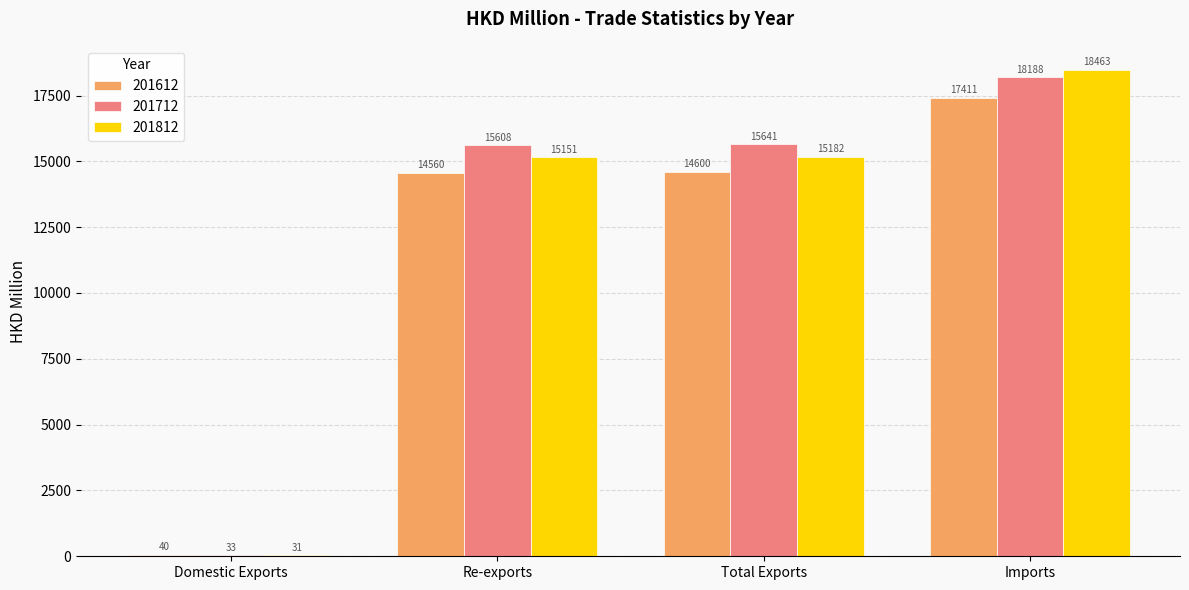

What is the total value across all series at Total Exports?

45422.6